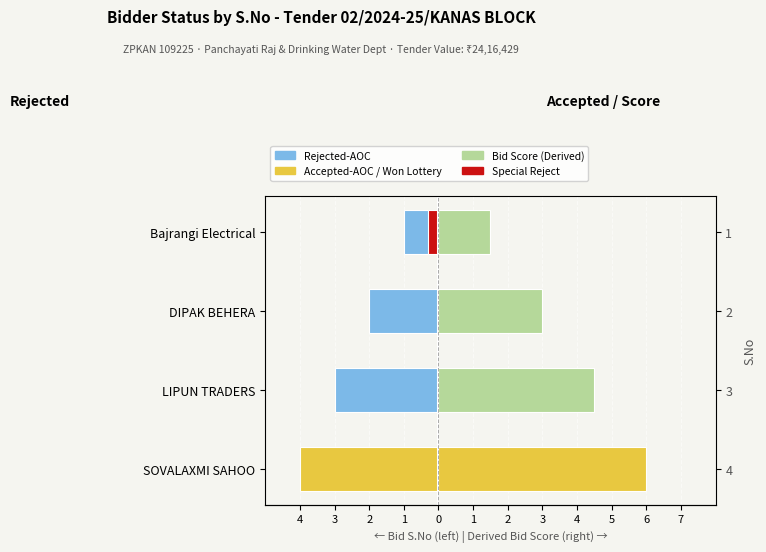

Which category has the highest value in the Accepted-AOC / Bid Value series?

SOVALAXMI SAHOO